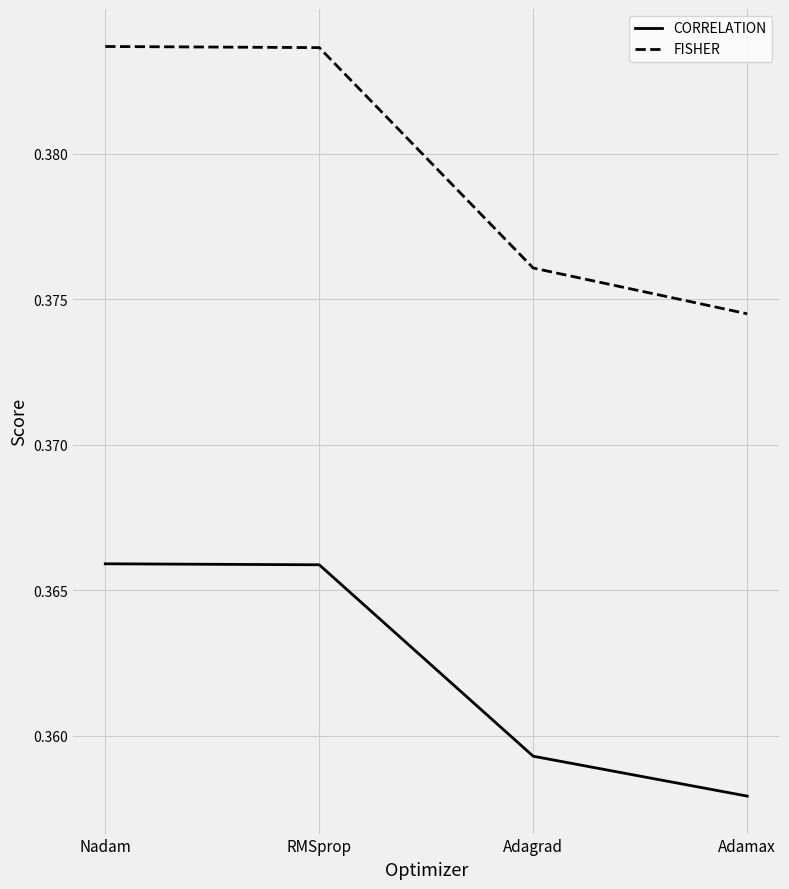

Rank the series by their maximum value, from lowest to highest.

CORRELATION, FISHER